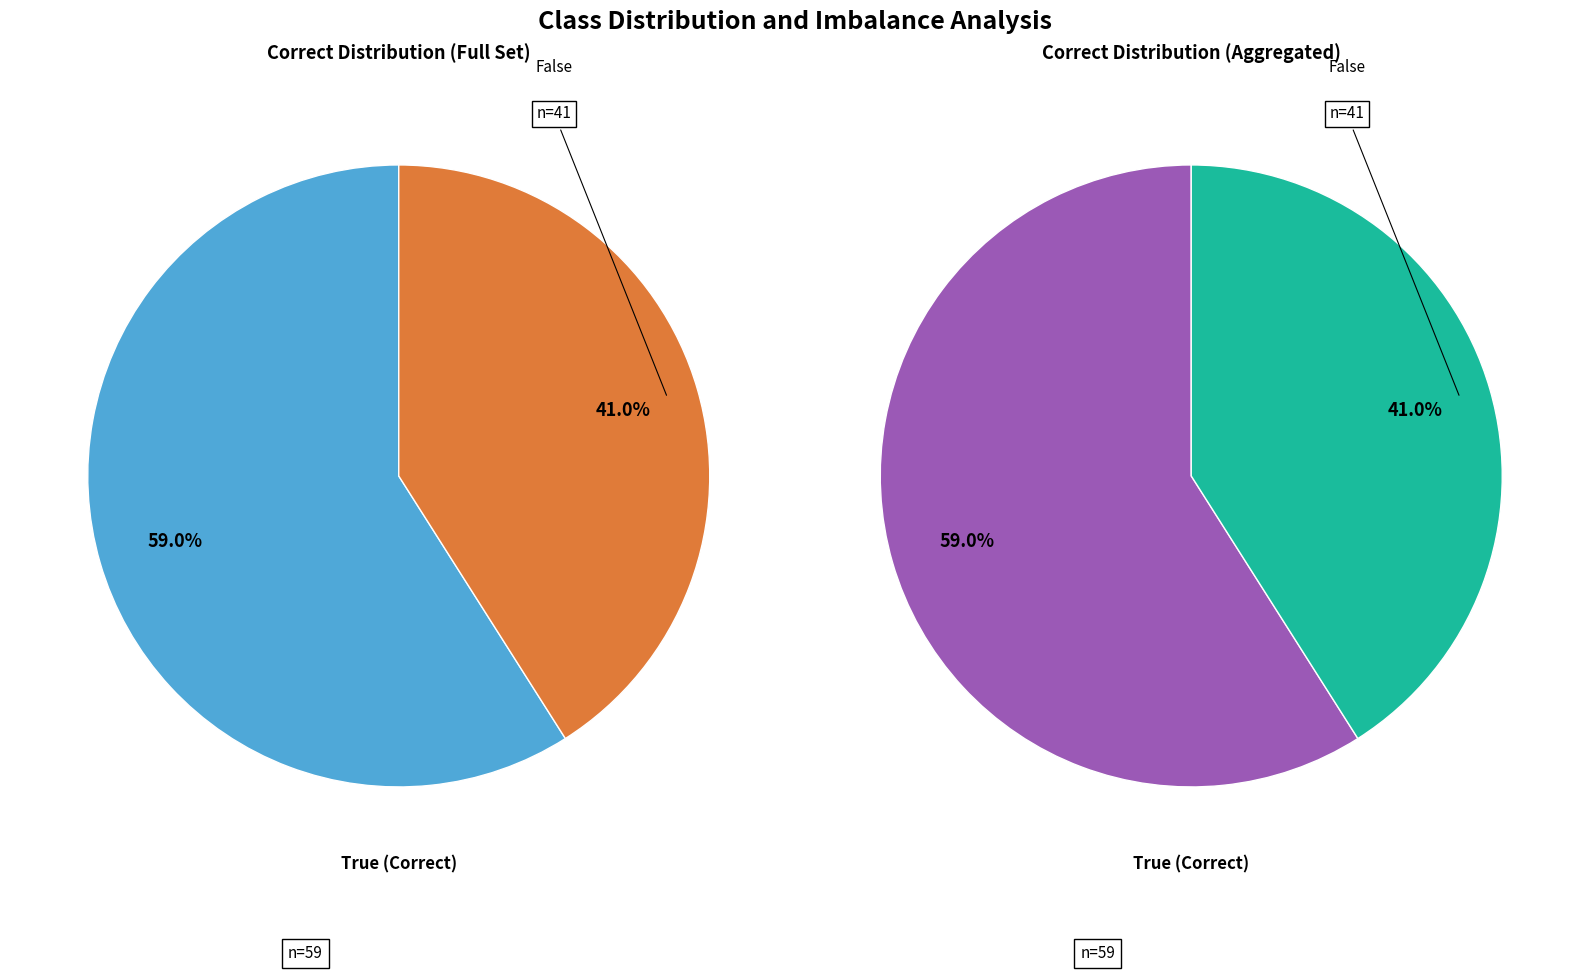

Which slice is the largest?

True